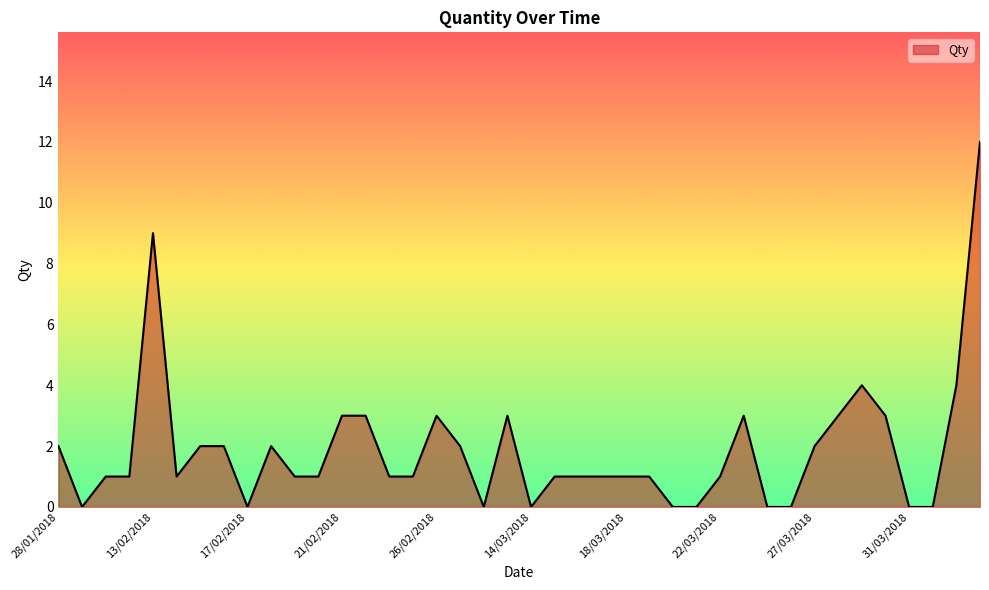

What is the greatest value displayed?

12